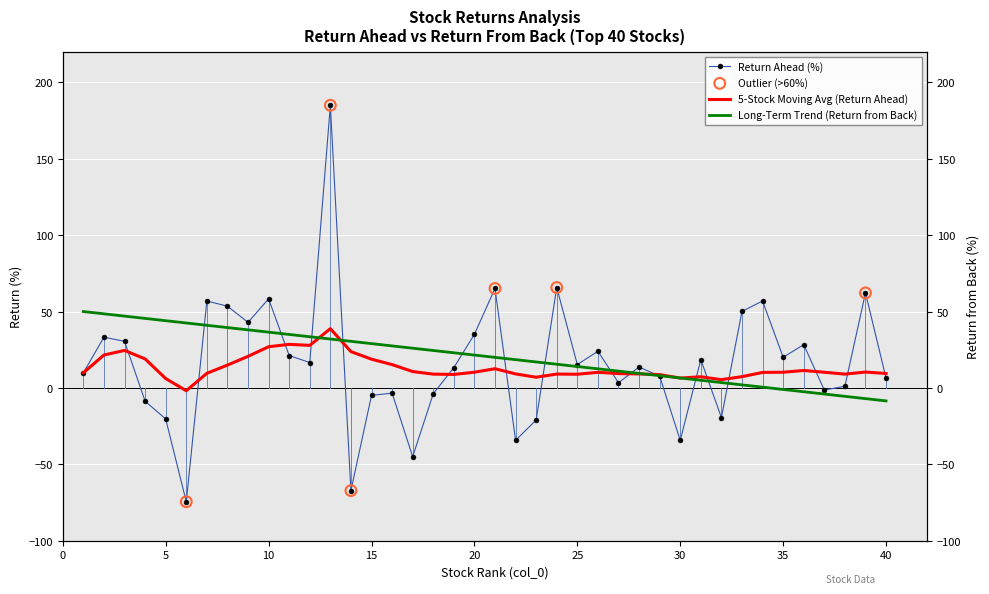

Which series has the largest Y range (max minus min)?

return_ahead